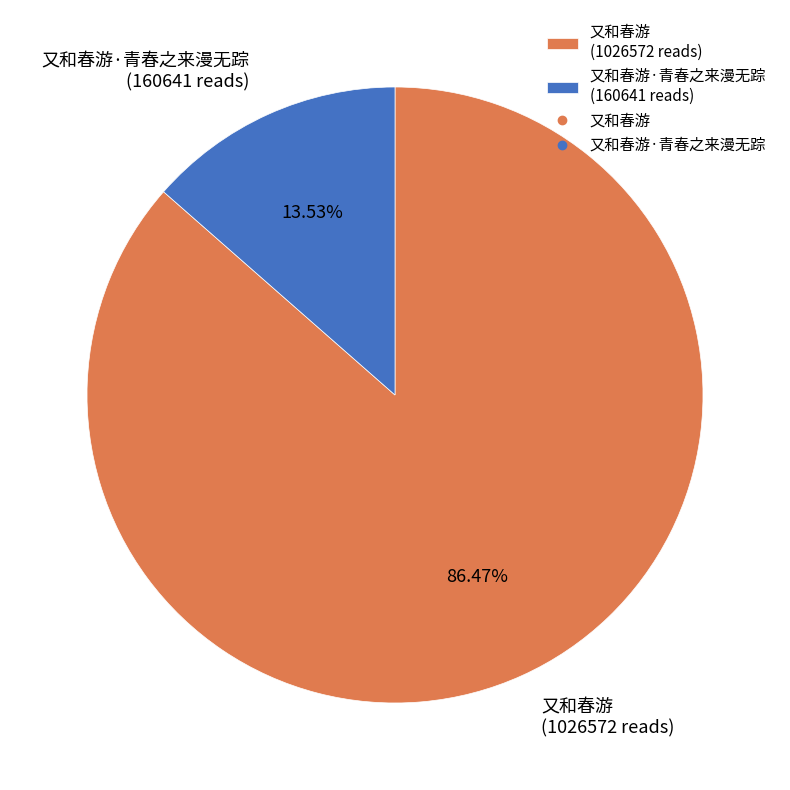

Rank the categories by value from highest to lowest.

又和春游 (1026572 reads), 又和春游·青春之来漫无踪 (160641 reads)